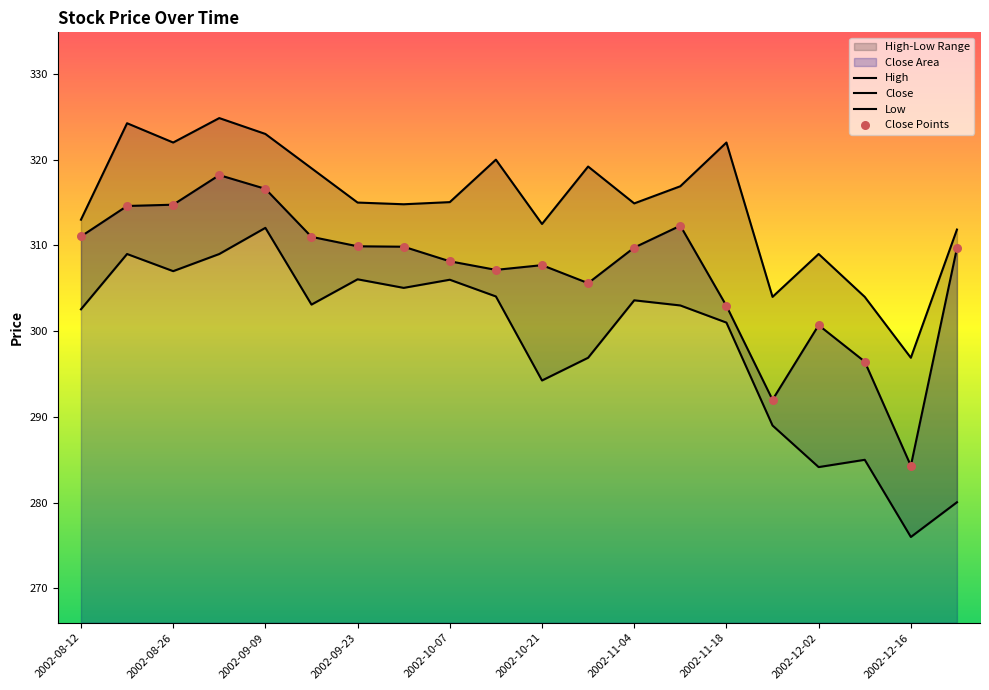

At how many categories does at least one series exceed 284?

20